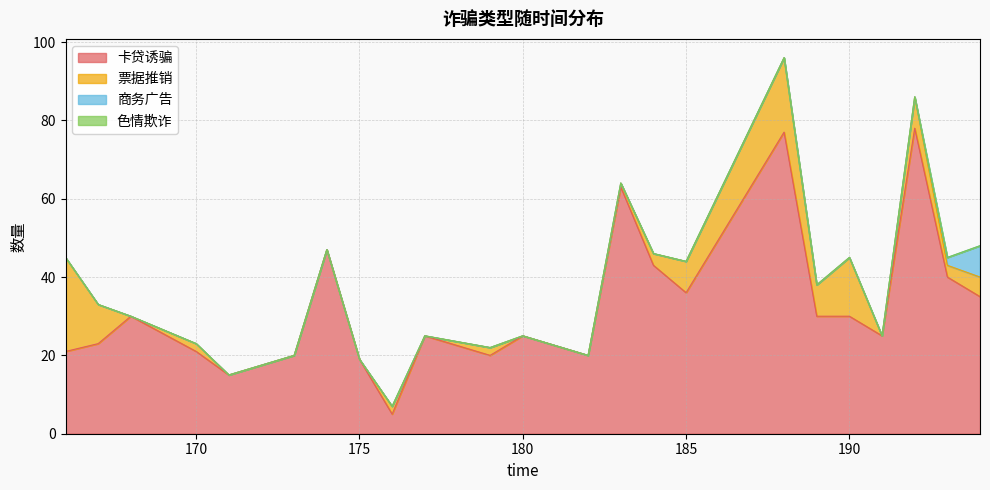

True or false: 商务广告 and 色情欺诈 intersect in this chart.

False